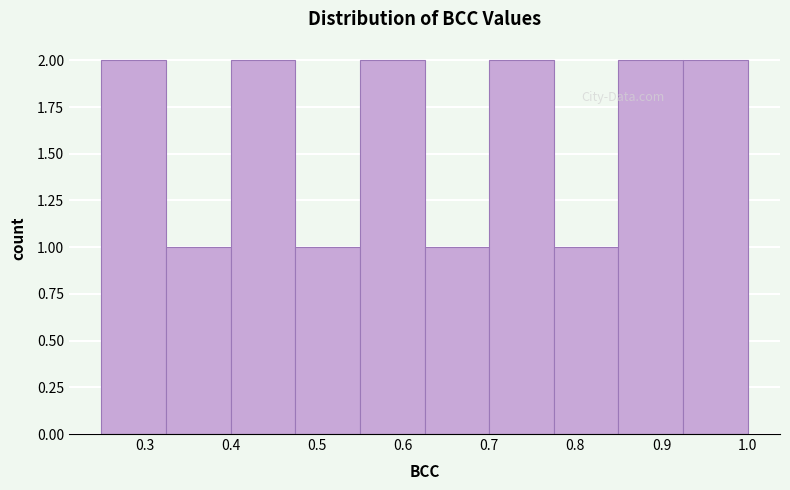

Reading left to right, transcribe this chart: for each bar, give the range it covers on the x-axis and its height. Neither the bar edges nor the heights are printed on the chart, so give them approximately, as read against the axes.

0.250 to 0.325: 2
0.325 to 0.400: 1
0.400 to 0.475: 2
0.475 to 0.550: 1
0.550 to 0.625: 2
0.625 to 0.700: 1
0.700 to 0.775: 2
0.775 to 0.850: 1
0.850 to 0.925: 2
0.925 to 1.000: 2